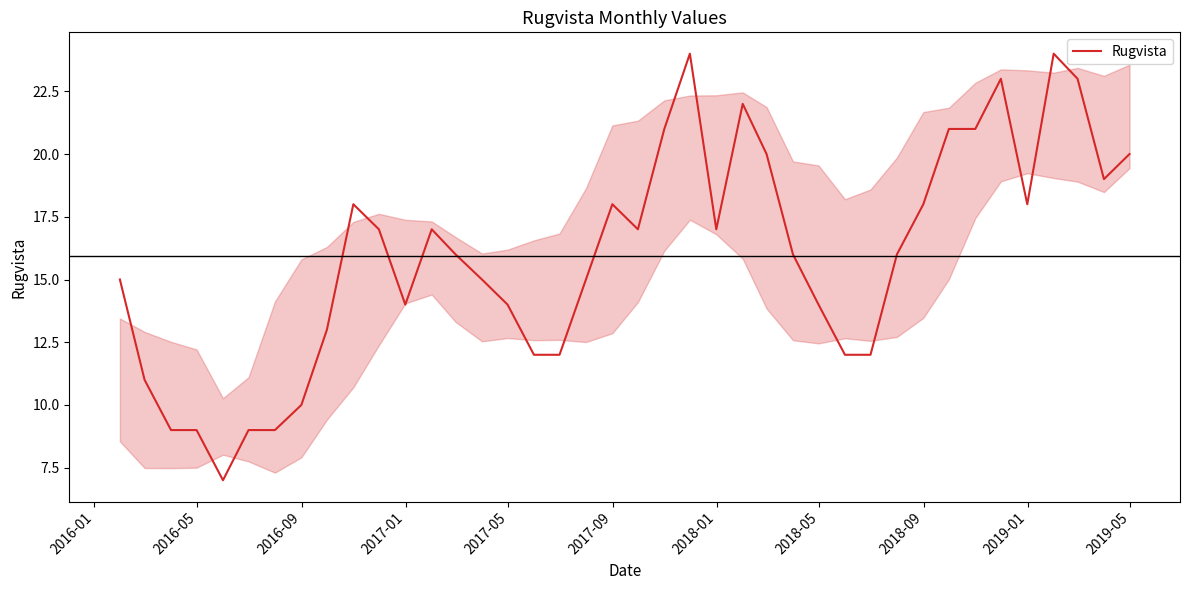

What is the difference between the maximum and minimum values?

17